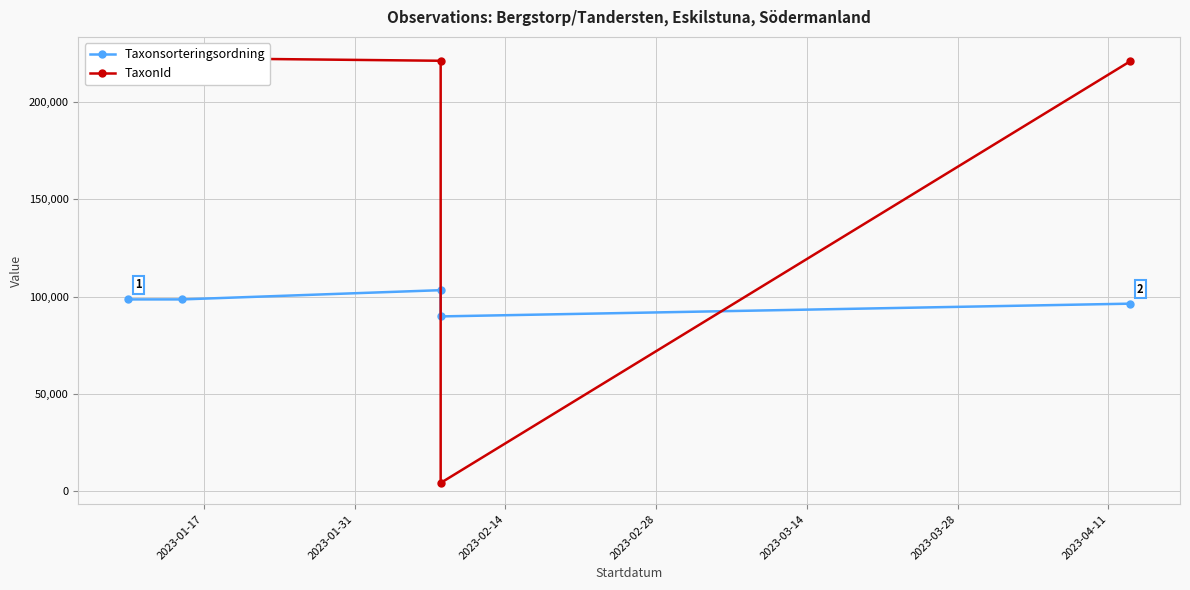

Count the Taxonsorteringsordning values in the range 96334 to 98520.

3